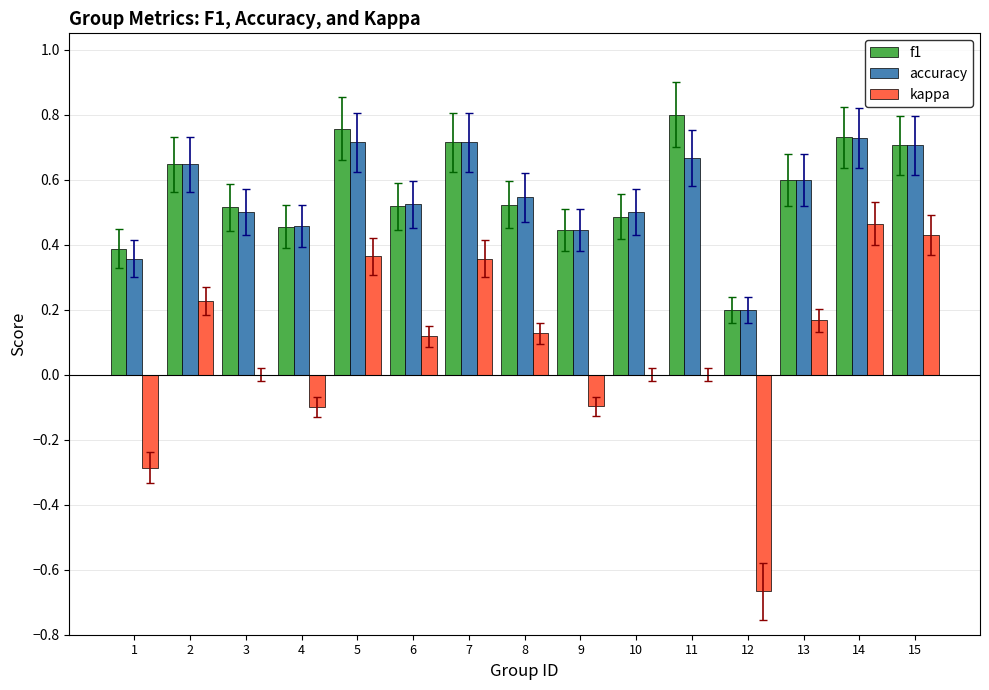

Is it true that f1 equals 0.2 at 12?

True